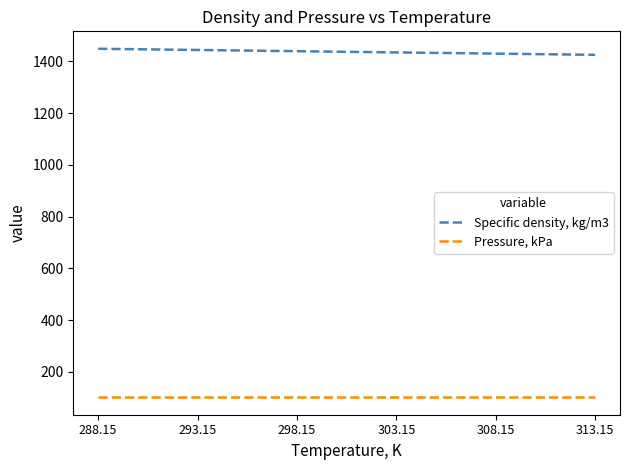

What is the maximum value for Pressure, kPa?

101.3